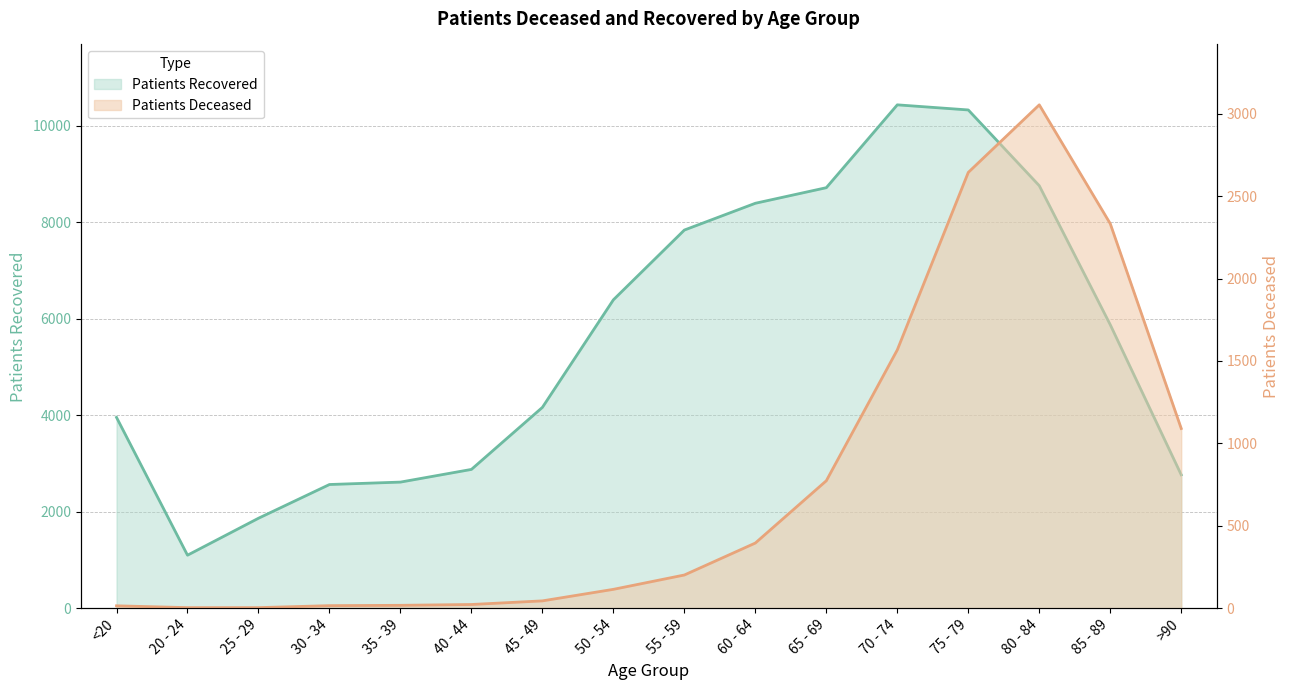

List the labels in order of patients_deceased value, smallest first.

20 - 24, 25 - 29, <20, 30 - 34, 35 - 39, 40 - 44, 45 - 49, 50 - 54, 55 - 59, 60 - 64, 65 - 69, >90, 70 - 74, 85 - 89, 75 - 79, 80 - 84